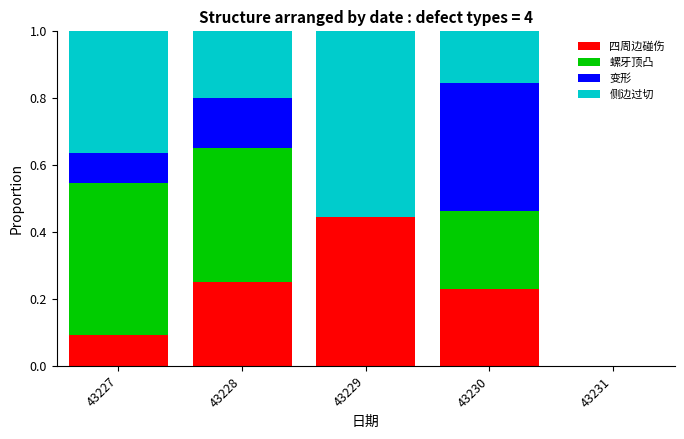

What is the sum of all 四周边碰伤 values?

1.0